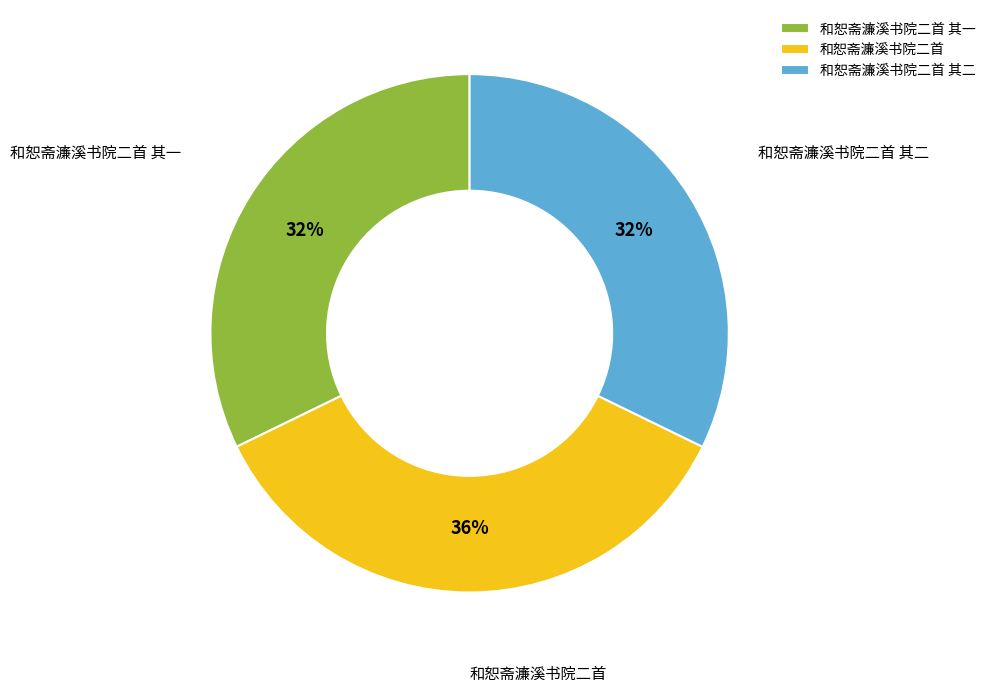

To the nearest percent, what is the combined percentage of 和恕斋濂溪书院二首 其二 and 和恕斋濂溪书院二首 其一?

64%